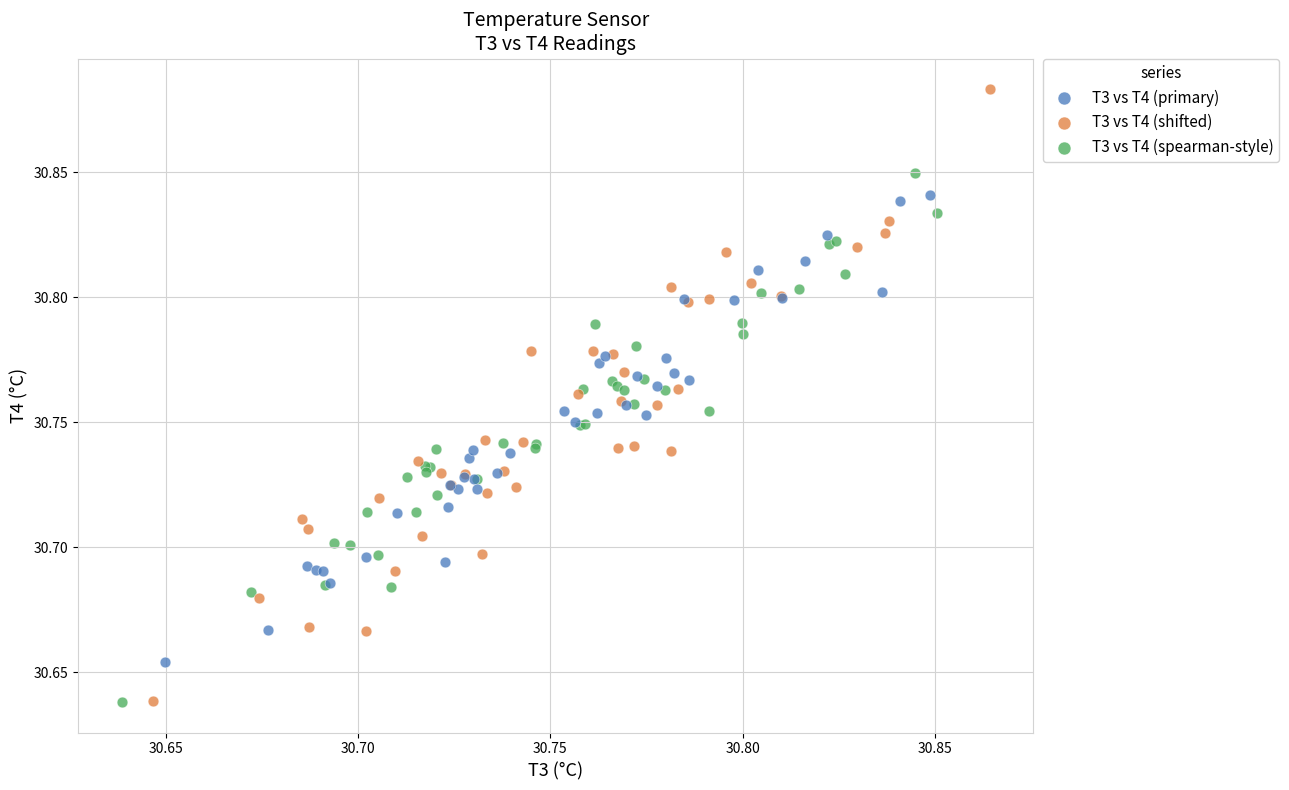

Which series reaches the maximum Y coordinate?

T3 vs T4 (shifted)